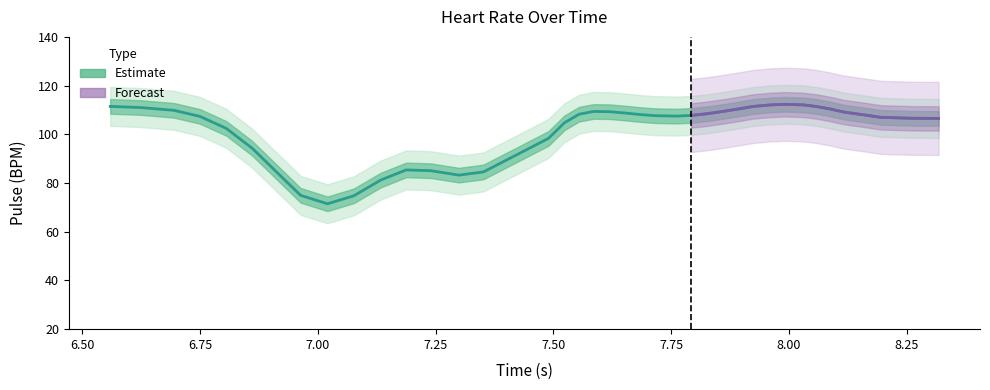

True or false: the data has more than 0 interior local peaks.

True